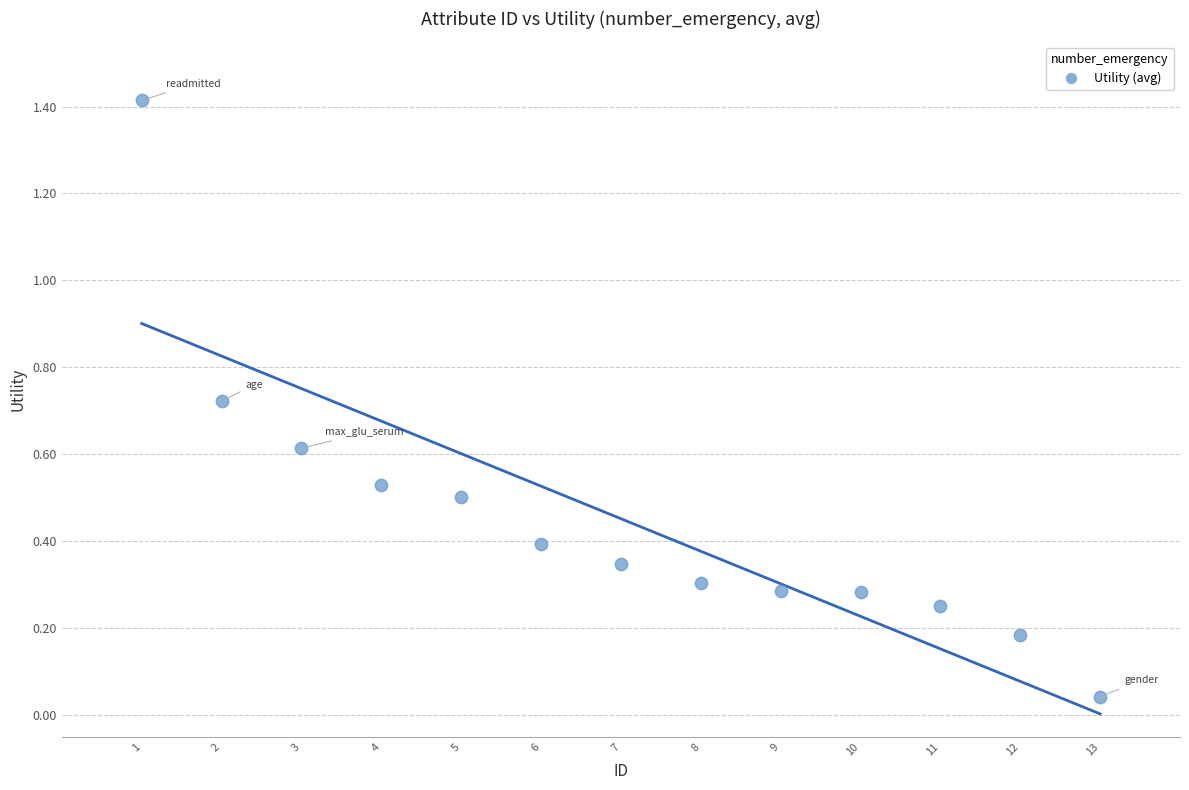

What is the range of Y values (max minus min)?

1.4